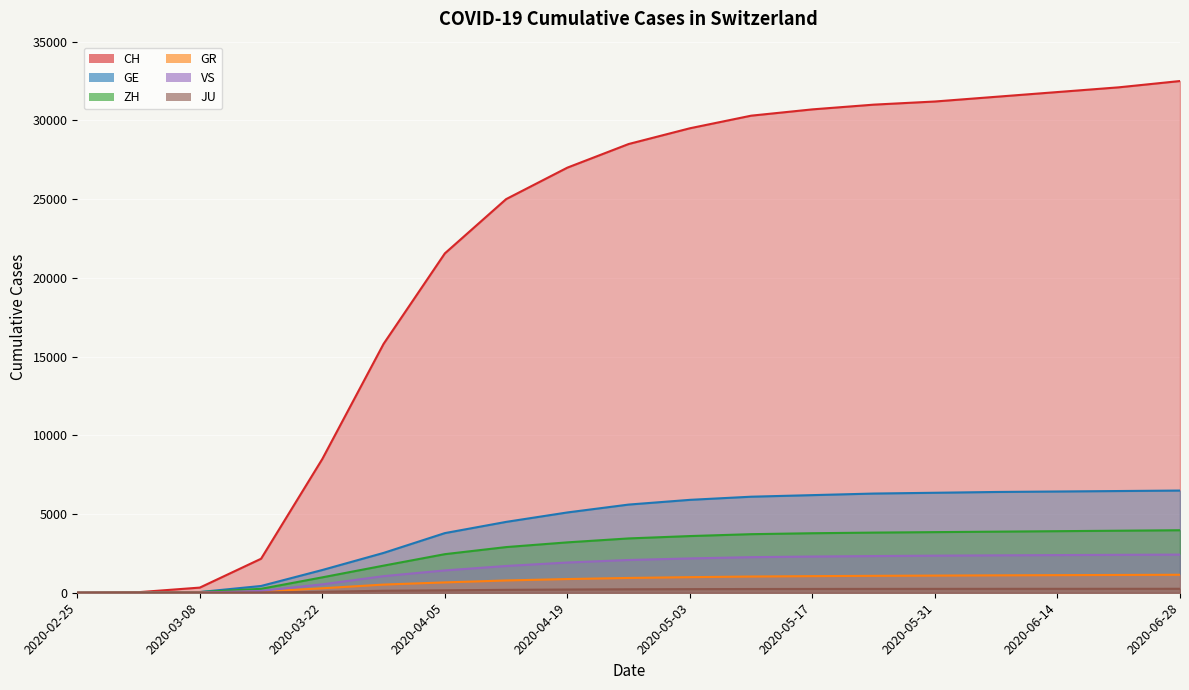

True or false: CH and GR cross at least once.

False